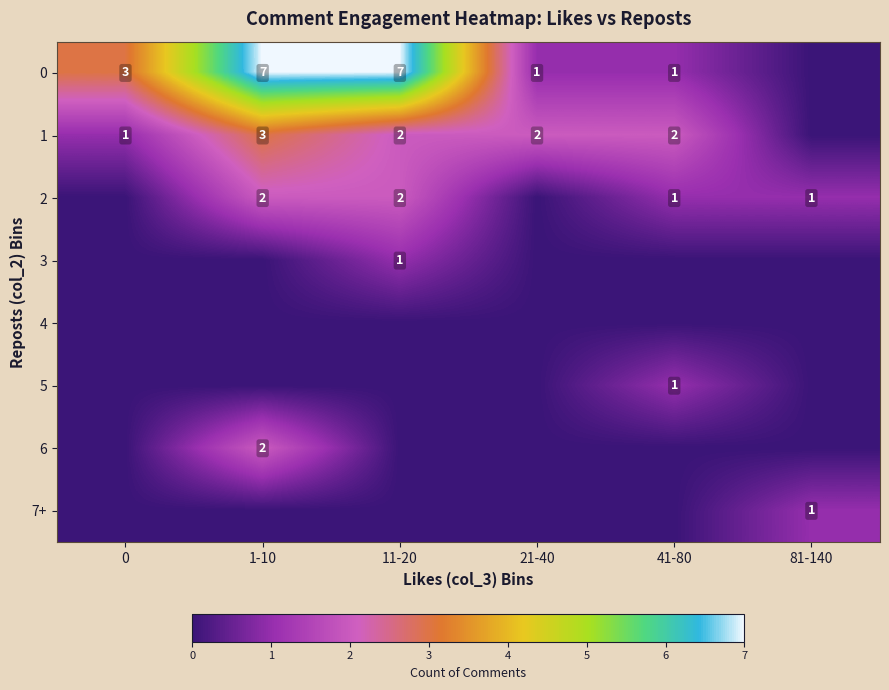

The value of 2 at 1-10 is 3. True or false?

False